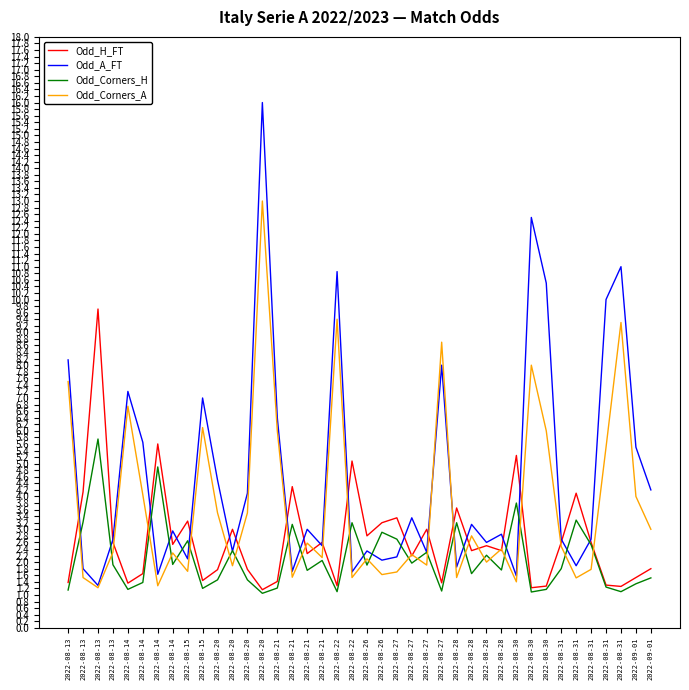

List the series in order of their overall mean, highest first.

Odd_A_FT, Odd_Corners_A, Odd_H_FT, Odd_Corners_H